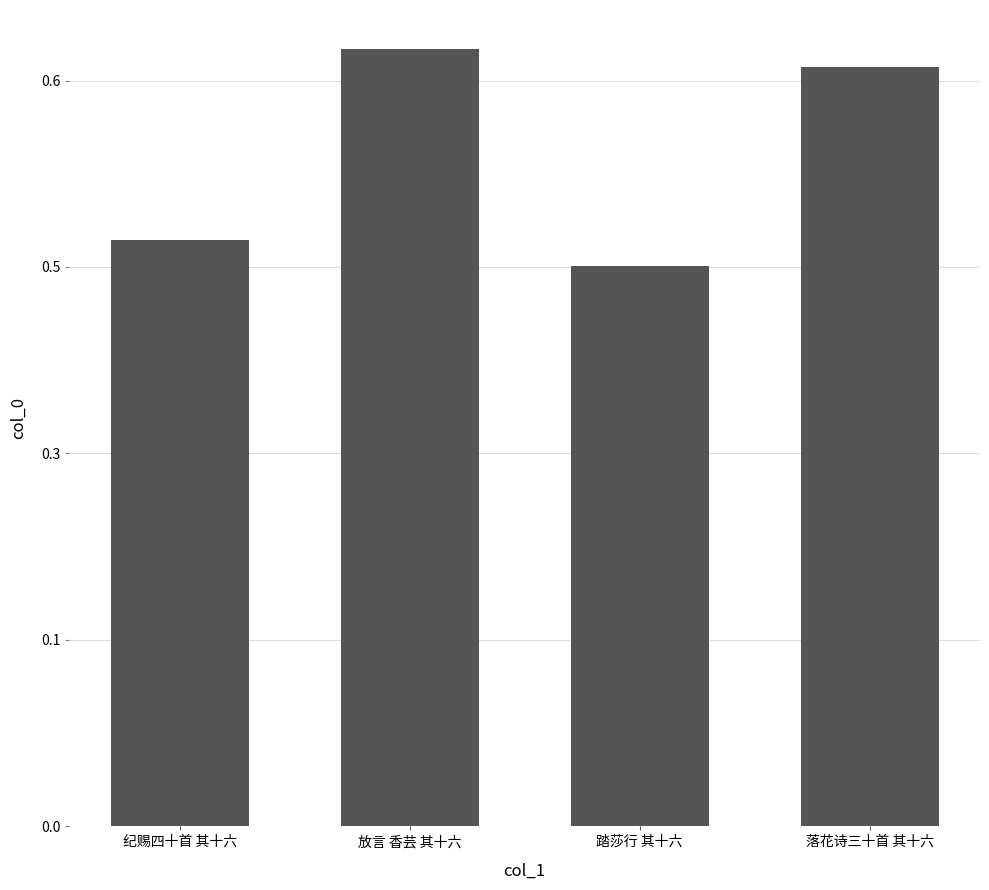

Are the bars horizontal?

No